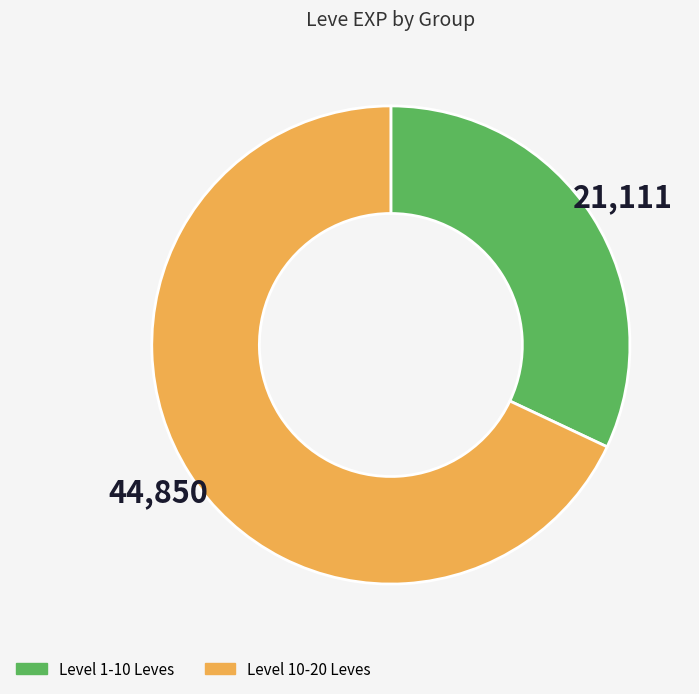

Is there a majority slice in this chart?

Yes